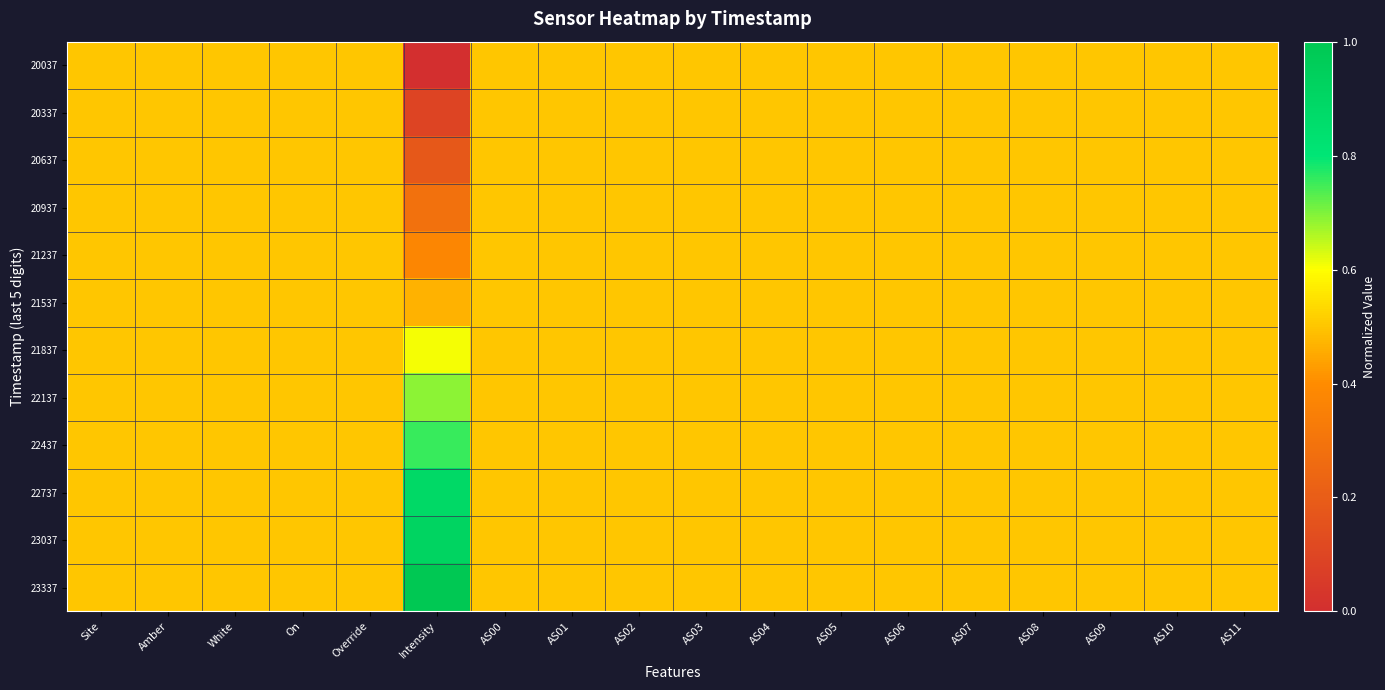

Which series has the largest total across all categories?

23337